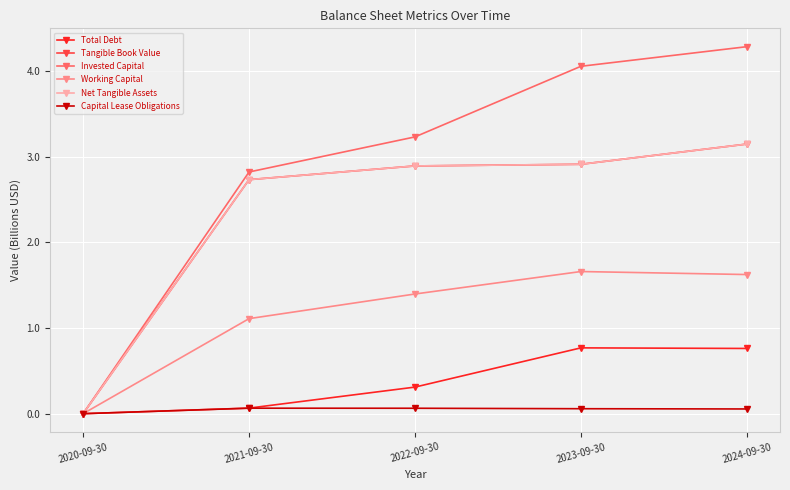

How many lines are shown in the chart?

6